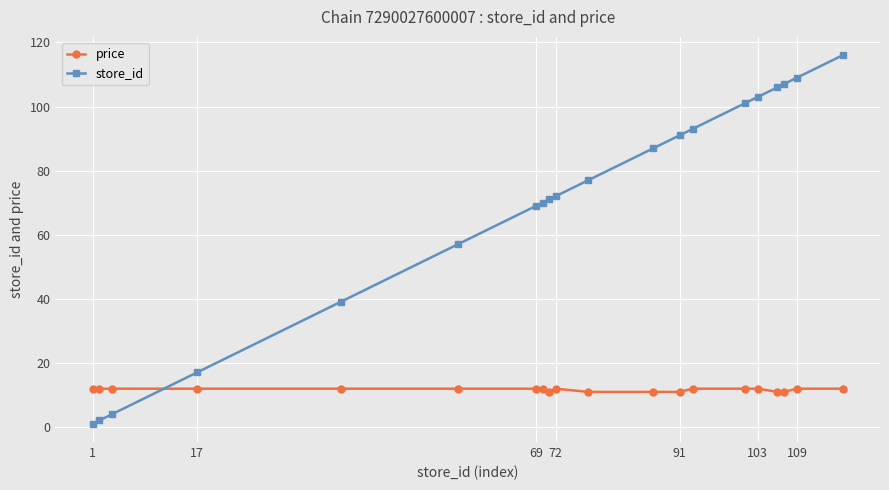

What is the minimum value for price?

10.9